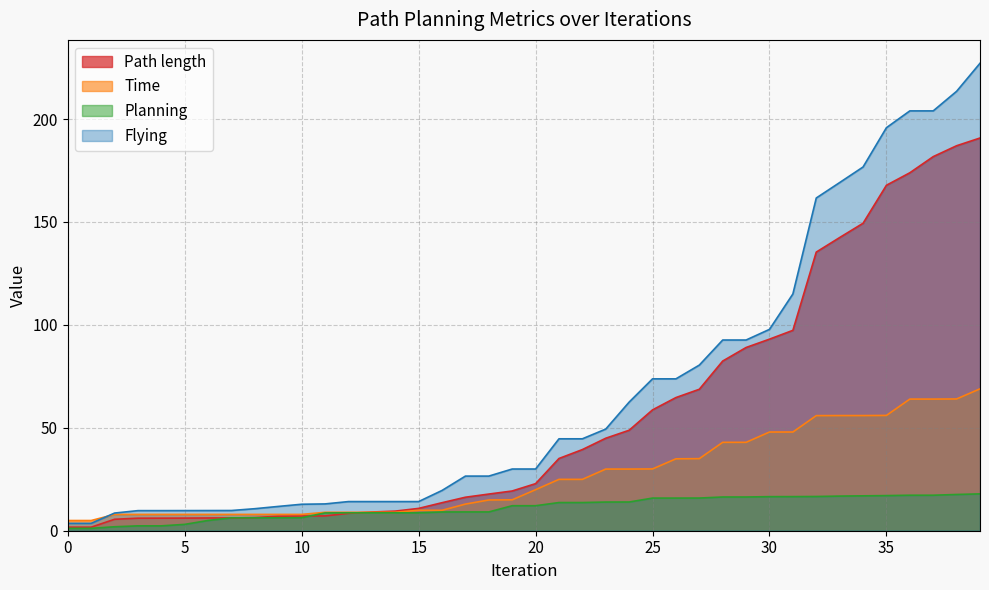

Which series ends up on top after the final intersection of Path length and Time?

Path length